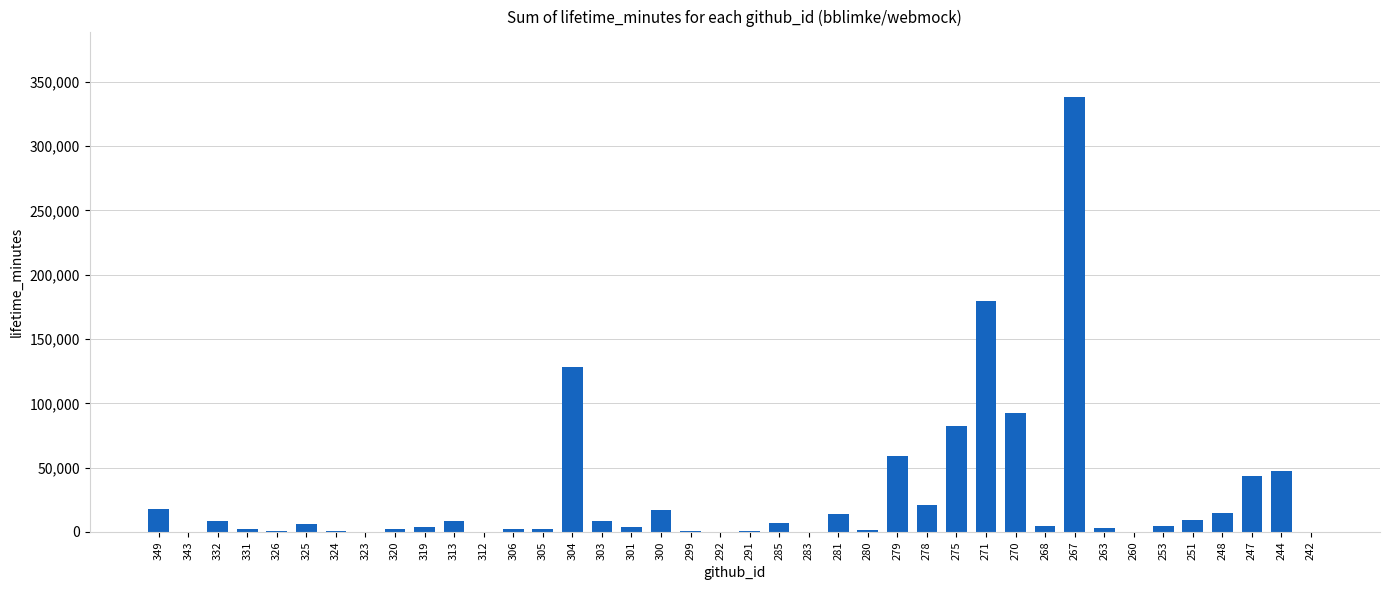

How many categories are shown in the chart?

40